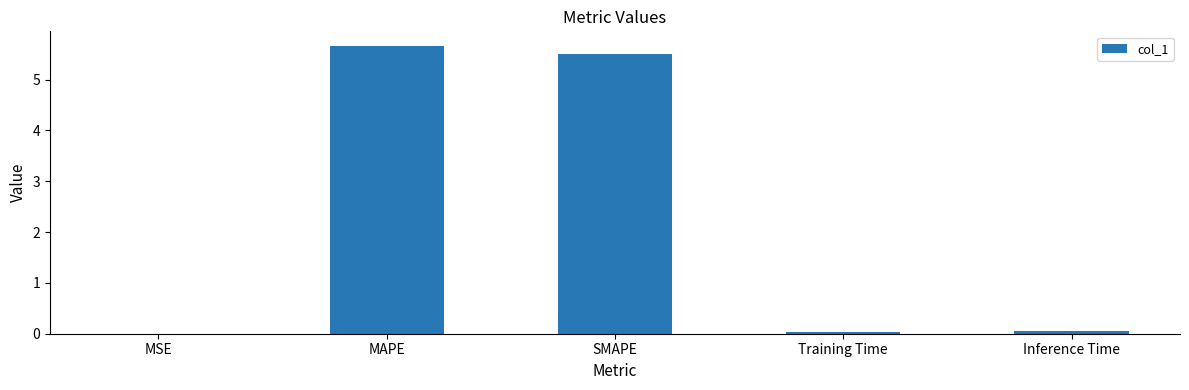

What is the greatest value displayed?

5.7